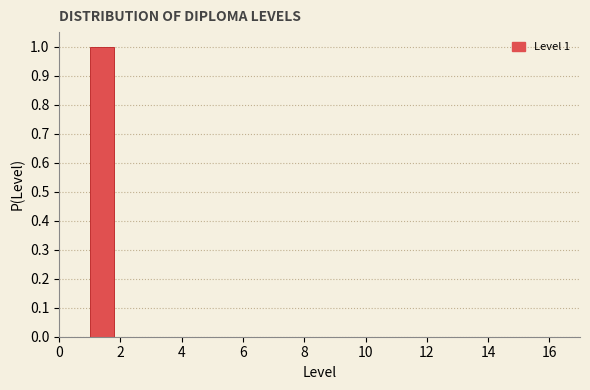

Which range on the x-axis has the tallest bar?

1 to 2